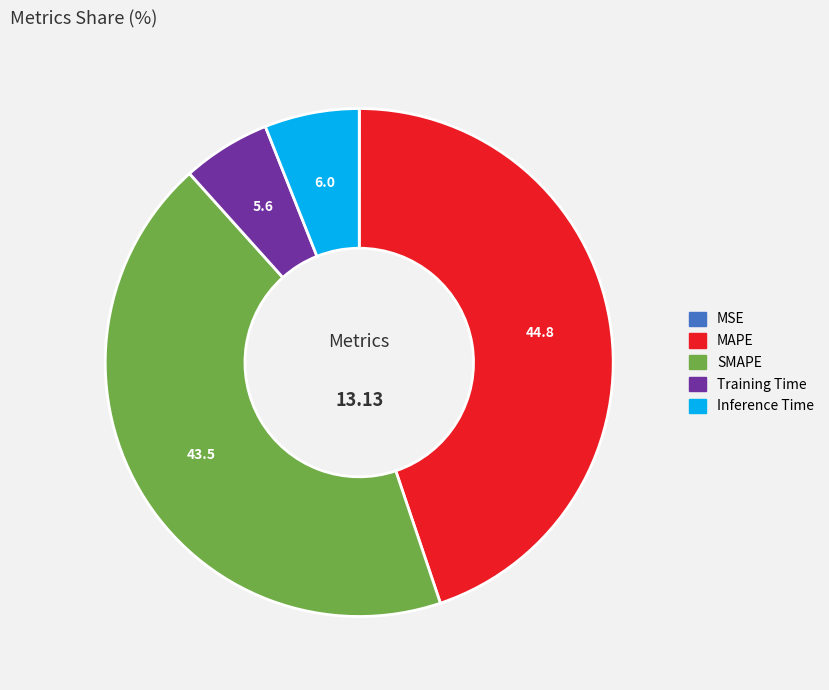

Which has a higher value, SMAPE or MAPE?

MAPE